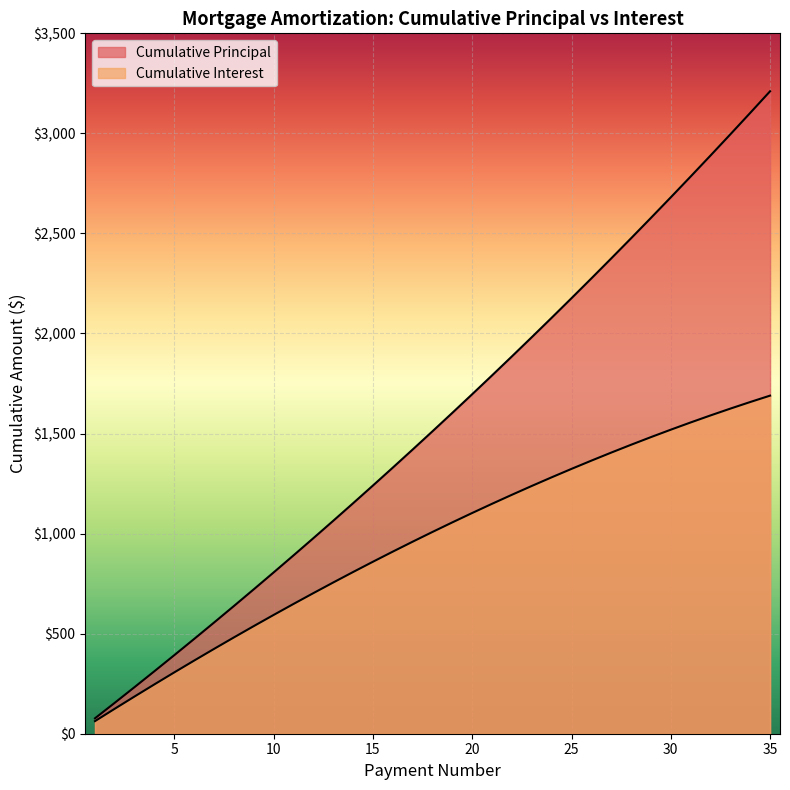

Rank the categories by Cumulative Interest value from lowest to highest.

1, 2, 3, 4, 5, 6, 7, 8, 9, 10, 11, 12, 13, 14, 15, 16, 17, 18, 19, 20, 21, 22, 23, 24, 25, 26, 27, 28, 29, 30, 31, 32, 33, 34, 35